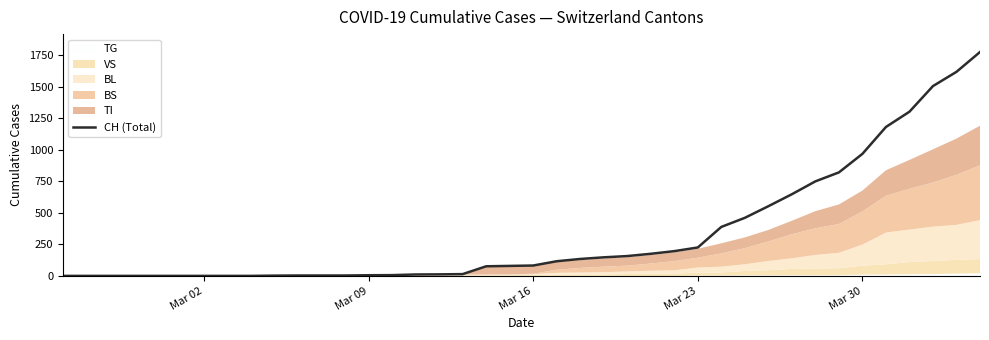

What is the label of the 5th point from the left?

Mar 30